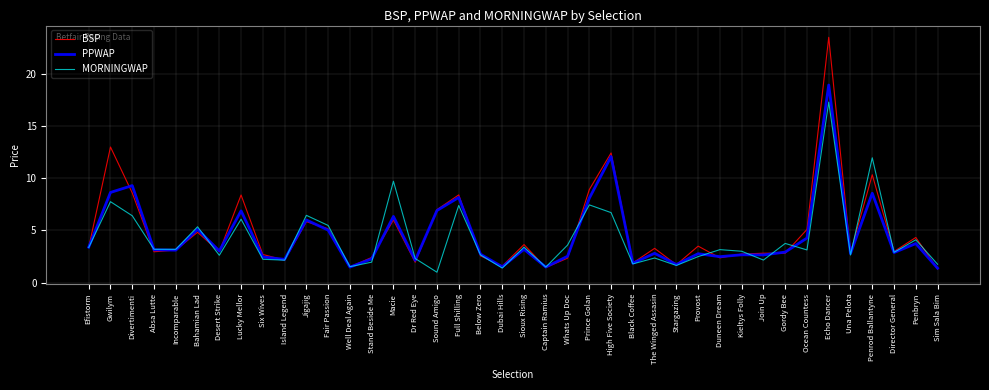

Is the value of PPWAP at Penrod Ballantyne greater than the value of MORNINGWAP at Gwilym?

Yes